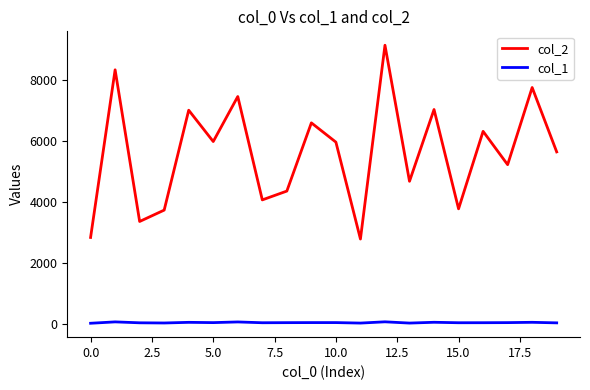

True or false: col_2 and col_1 cross at least once.

False